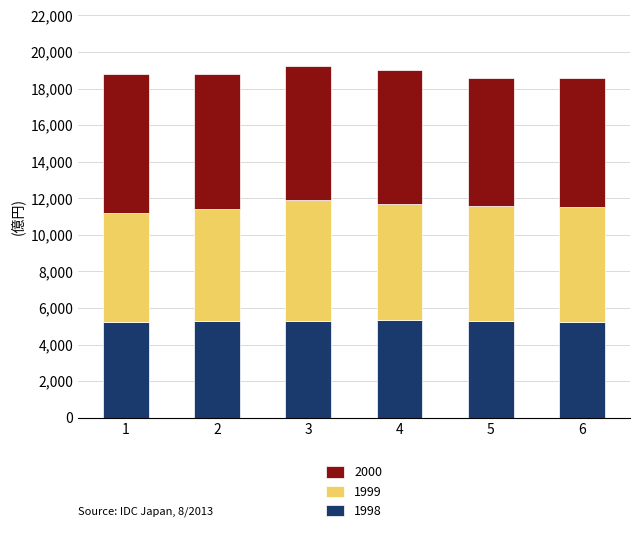

What is the minimum value for 1998?

5232.6